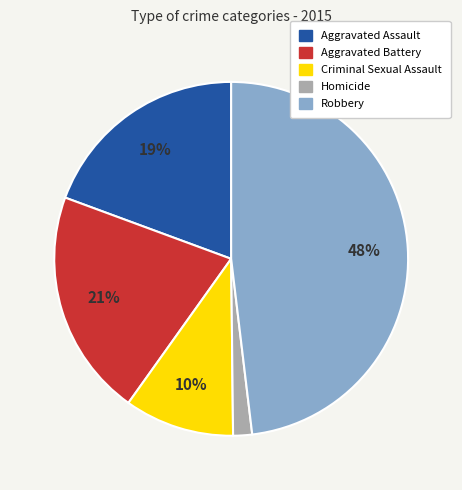

What is the ratio of the value at Aggravated Assault to the value at Criminal Sexual Assault?

1.9